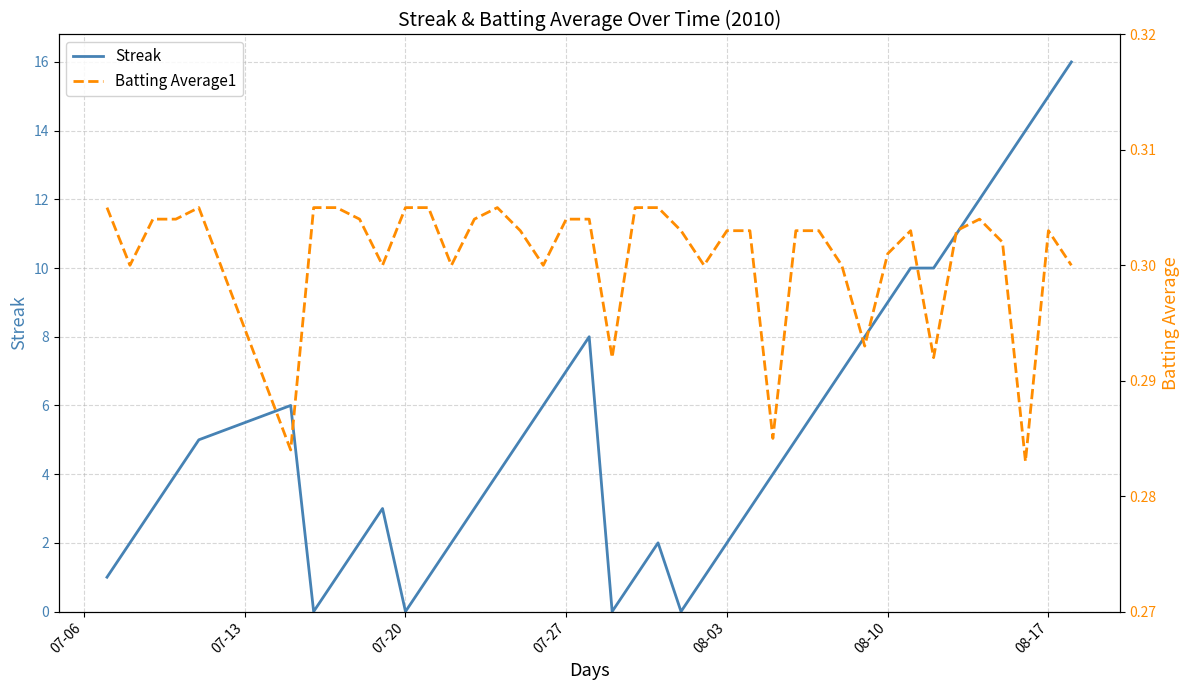

What is the sum of all Streak values?

212